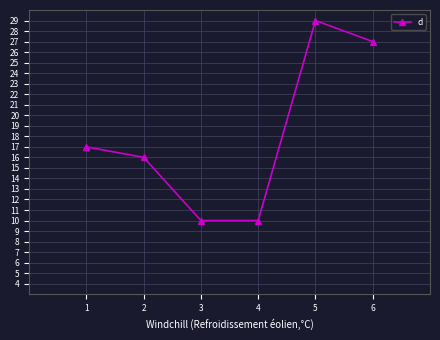

How many distinct data groups are displayed?

1